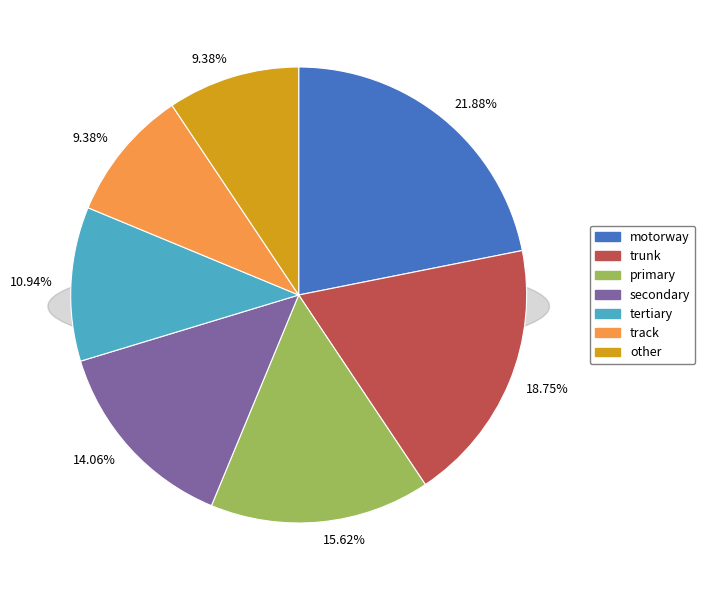

What is the total percentage of track and tertiary?

20.3%